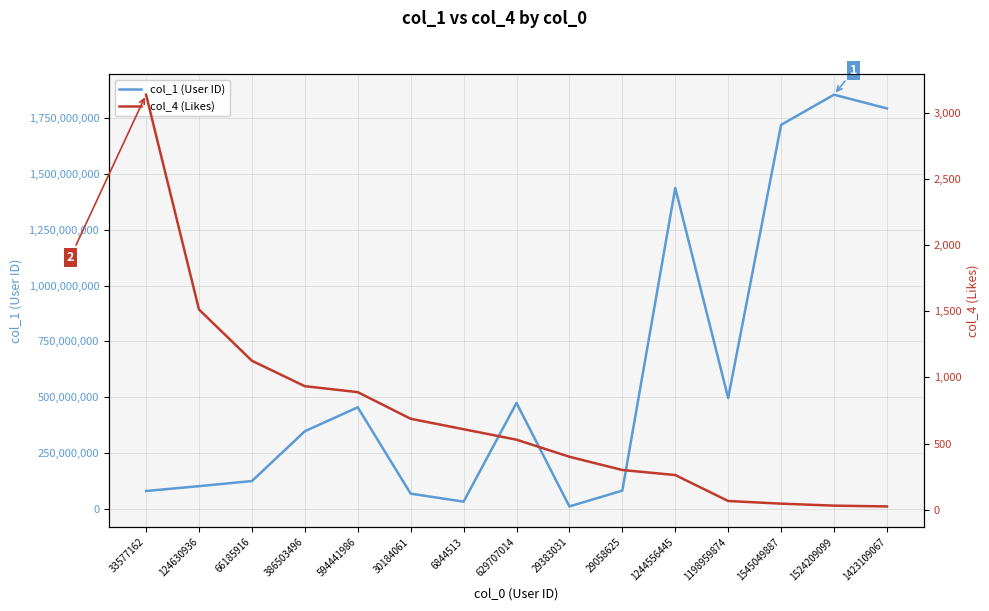

What is the maximum value shown in the chart?

1855747052